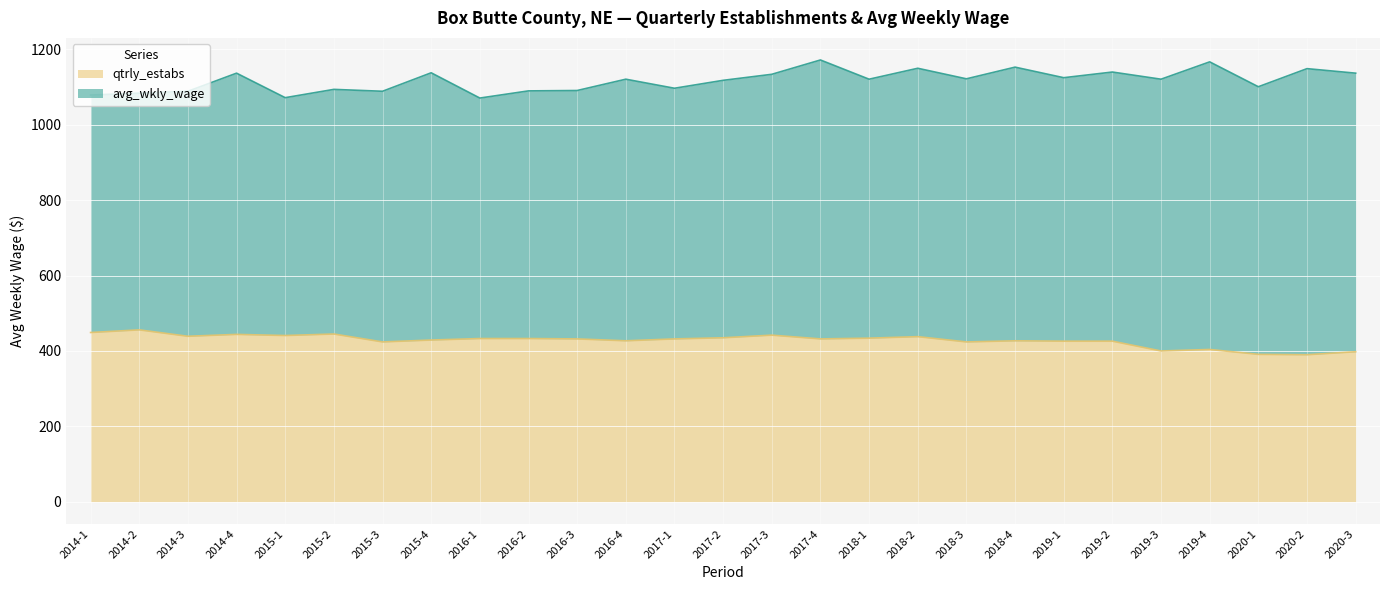

Reading left to right, extract all data points from this chart.

2014-1=449	2014-2=456	2014-3=439	2014-4=444	2015-1=441	2015-2=445	2015-3=424	2015-4=429	2016-1=433	2016-2=433	2016-3=432	2016-4=427	2017-1=432	2017-2=435	2017-3=442	2017-4=432	2018-1=434	2018-2=438	2018-3=424	2018-4=427	2019-1=426	2019-2=426	2019-3=400	2019-4=404	2020-1=391	2020-2=390	2020-3=398